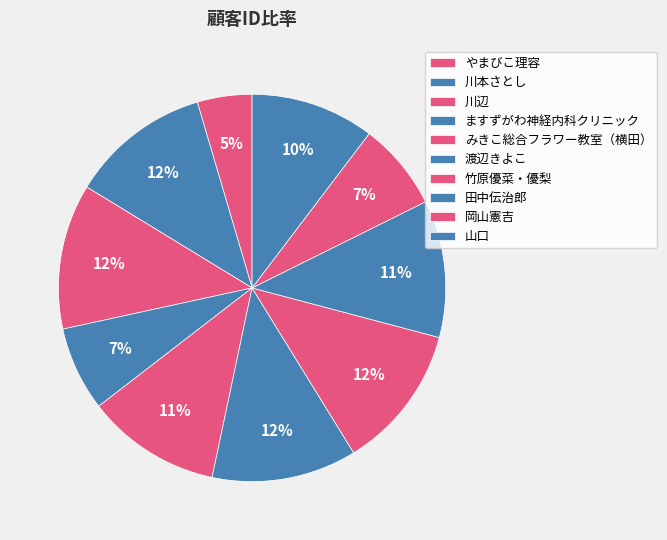

To the nearest percent, what percentage of the pie is ますずがわ神経内科クリニック?

7%